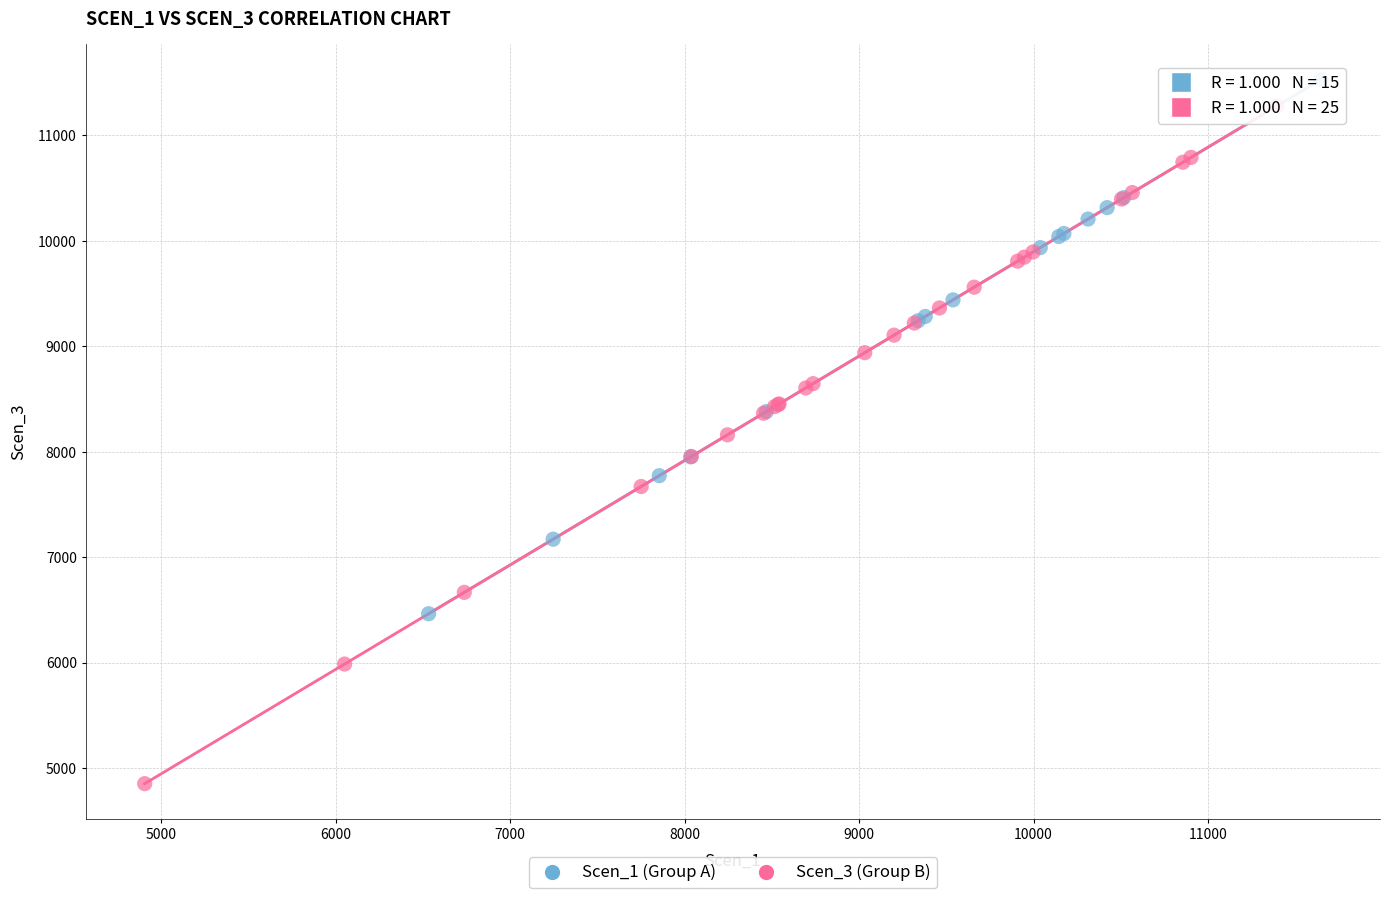

Which series has the largest Y range (max minus min)?

Scen_3 (Group B)